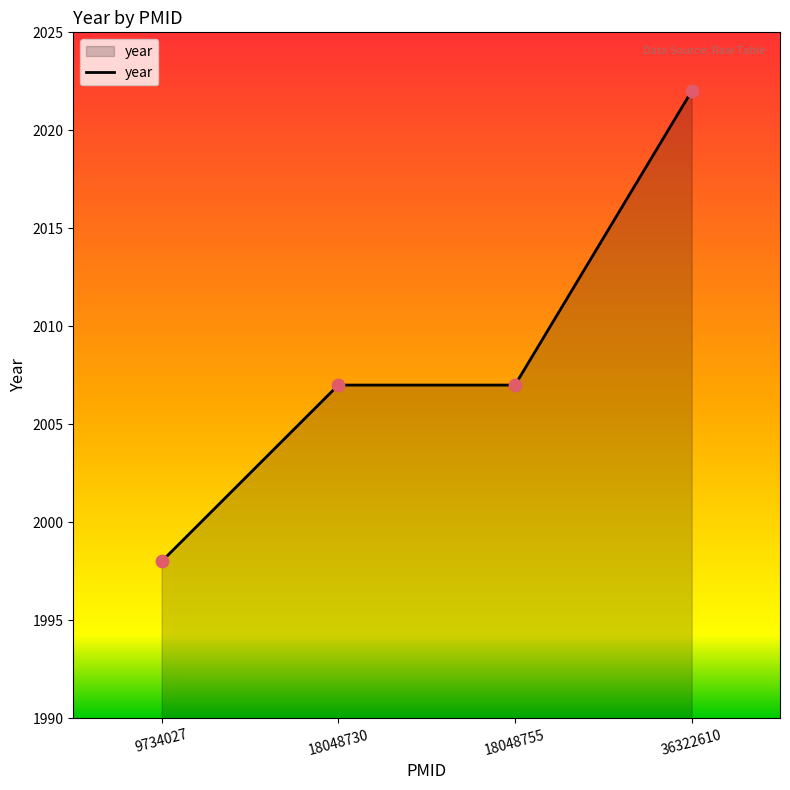

What is the change in value from 9734027 to 18048755?

+9